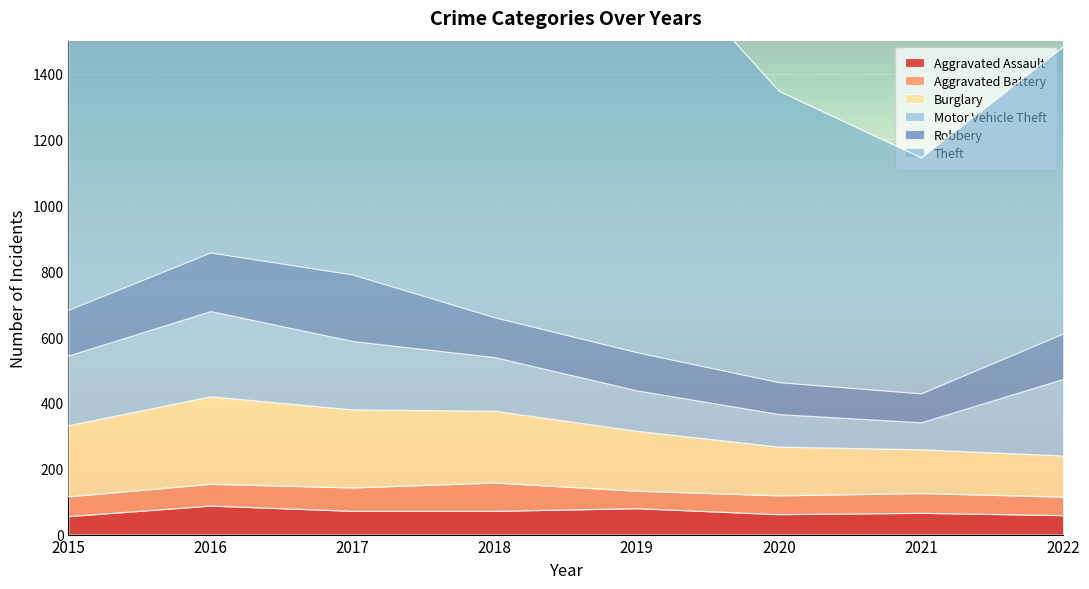

Rank the categories by Theft value from highest to lowest.

2019, 2017, 2018, 2016, 2015, 2020, 2022, 2021